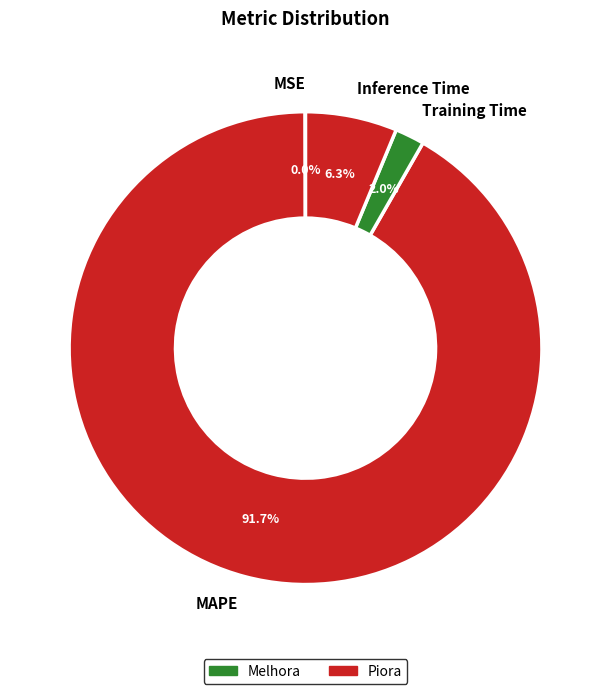

Is there a majority slice in this chart?

Yes